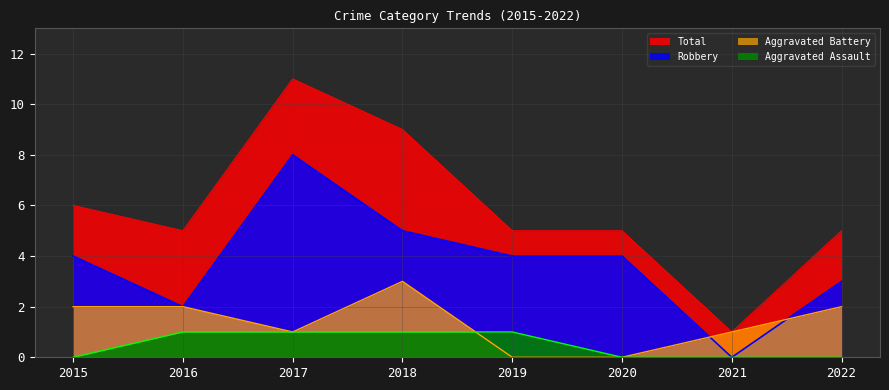

In Aggravated Battery, how many points are lower than both neighbors (excluding endpoints)?

1